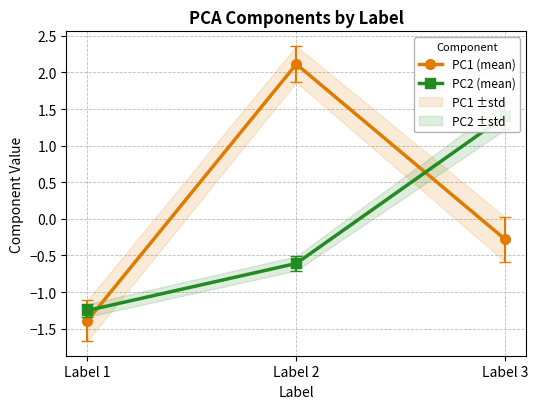

Which series contains the highest Y value?

PC1 (mean)